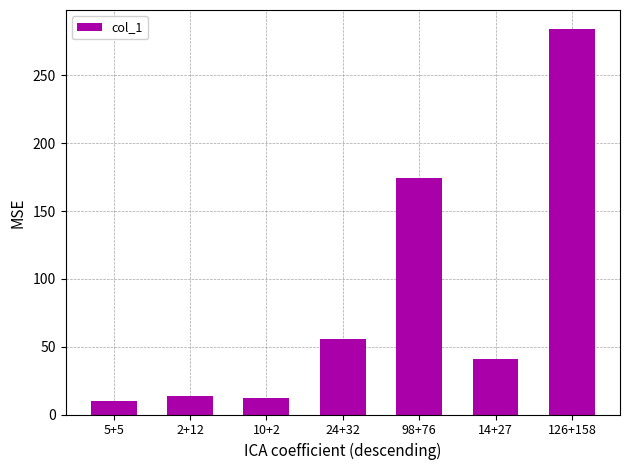

Reading right to left, list all the values displayed in this chart.

126+158=284	14+27=41	98+76=174	24+32=56	10+2=12	2+12=14	5+5=10